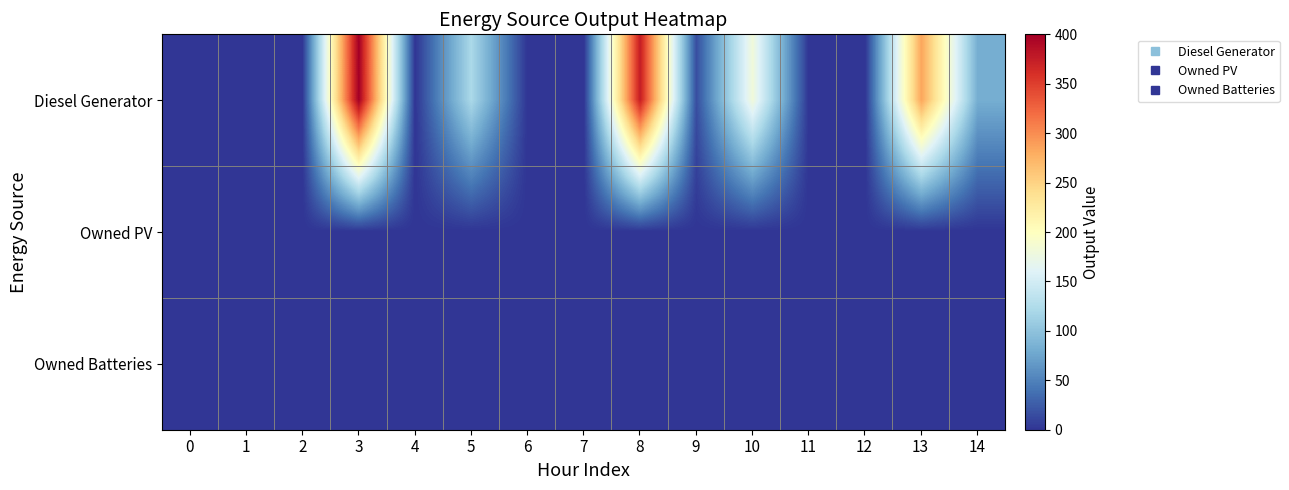

Rank the series at 4 from highest to lowest value.

Diesel Generator, Owned PV, Owned Batteries